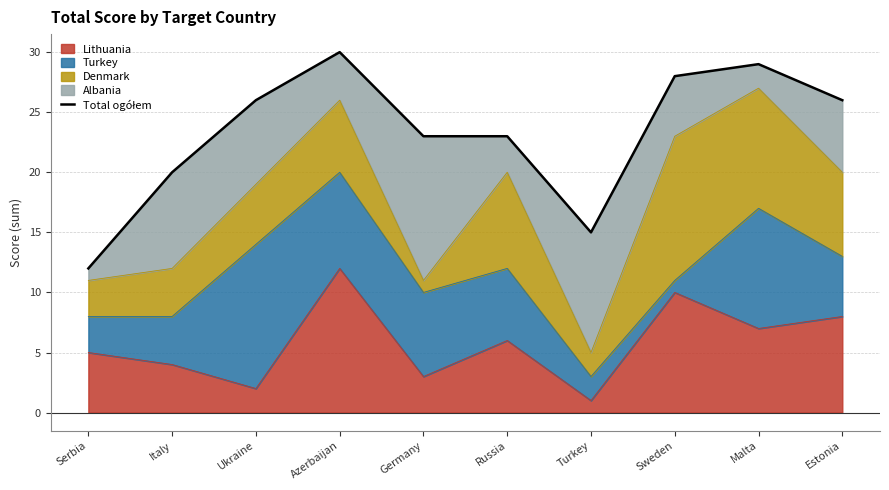

Rank the categories by value from highest to lowest.

Azerbaijan, Malta, Sweden, Ukraine, Estonia, Germany, Russia, Italy, Turkey, Serbia